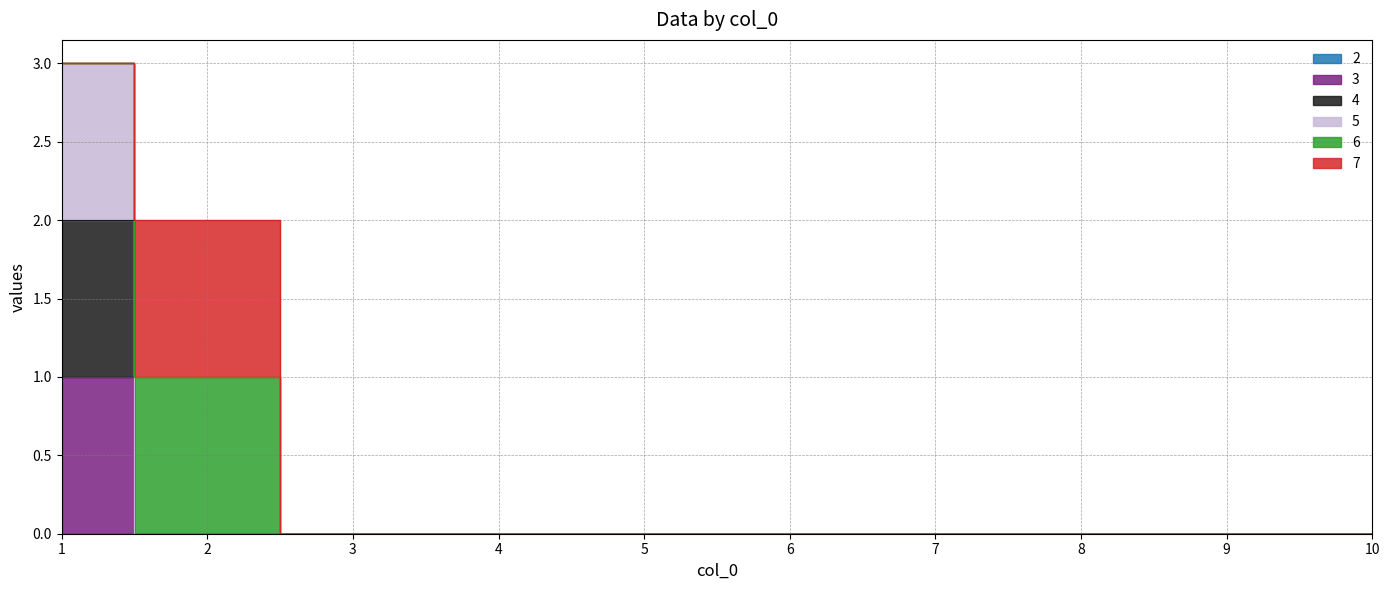

Rank the categories by 5 value from lowest to highest.

2, 3, 4, 5, 6, 7, 8, 9, 10, 1